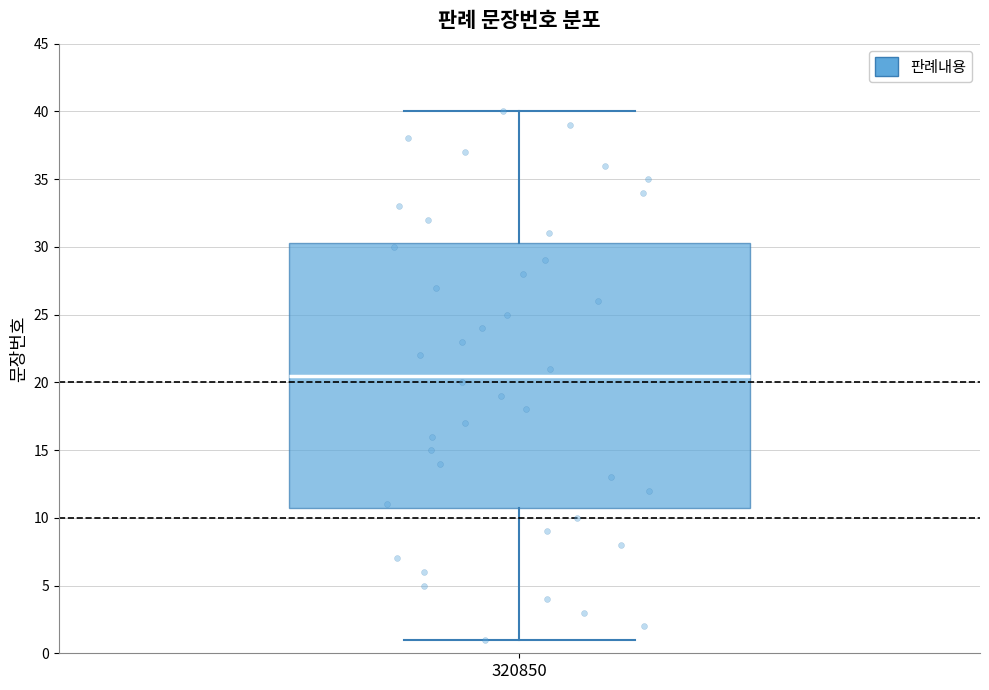

Transcribe this box plot: give where the median line is, the range the box spans, and where the two whiskers end, as read against the y-axis. The values are not printed on the chart, so give them approximately, as read against the axis.

median 20.5, box 11.0 to 30.5, whiskers 1.0 to 40.0